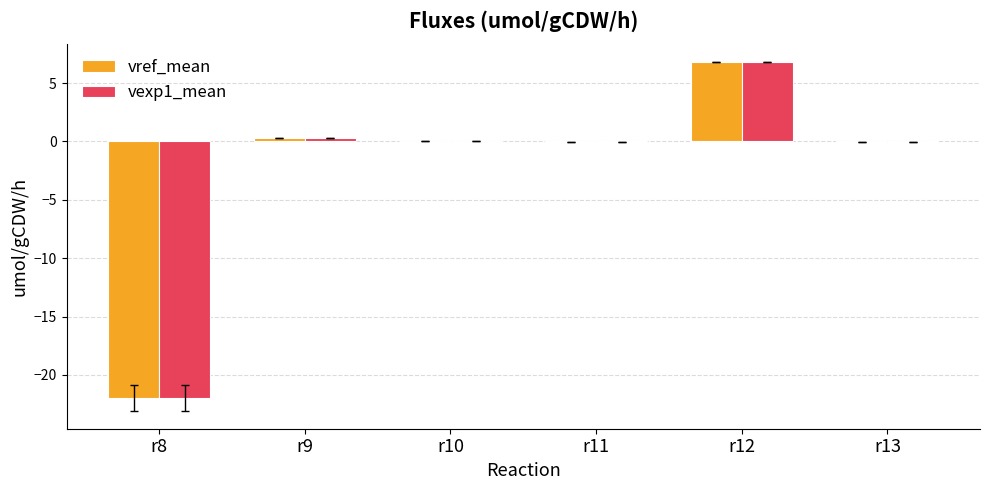

At which category is the sum across all series the highest?

r12